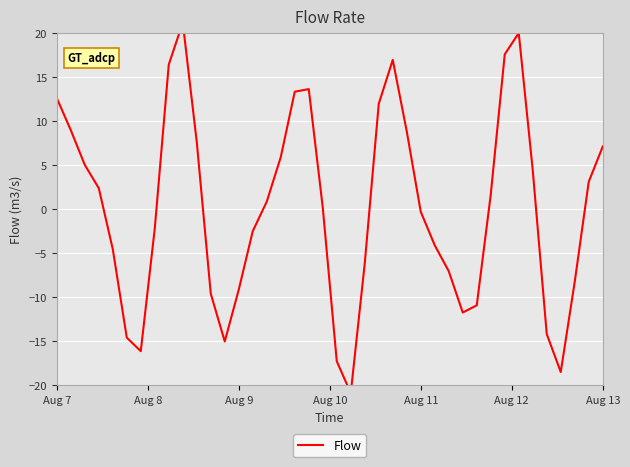

What is the difference between the maximum and minimum values?

42.1